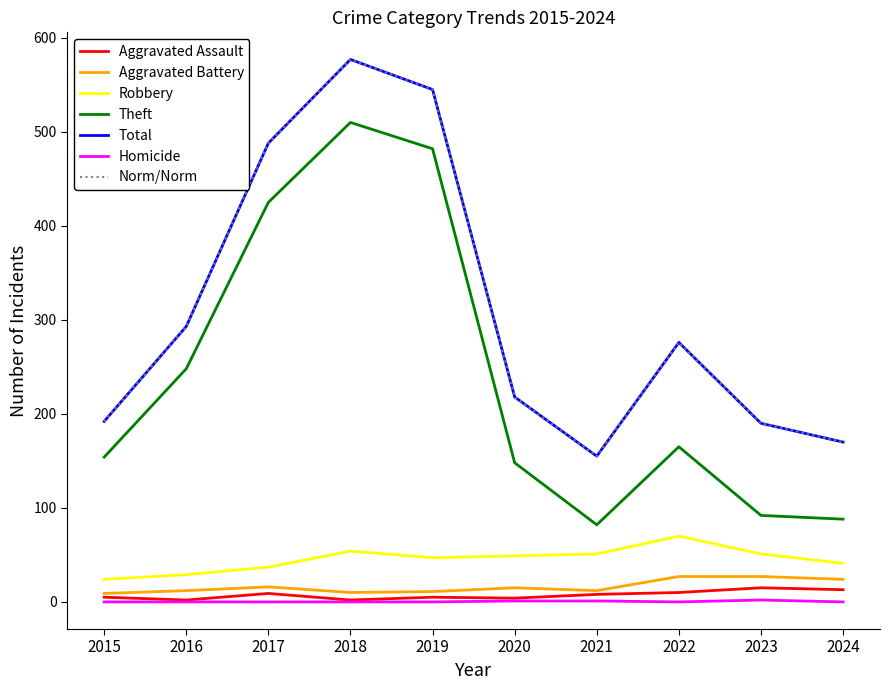

Is this an area chart (filled region under the line)?

No